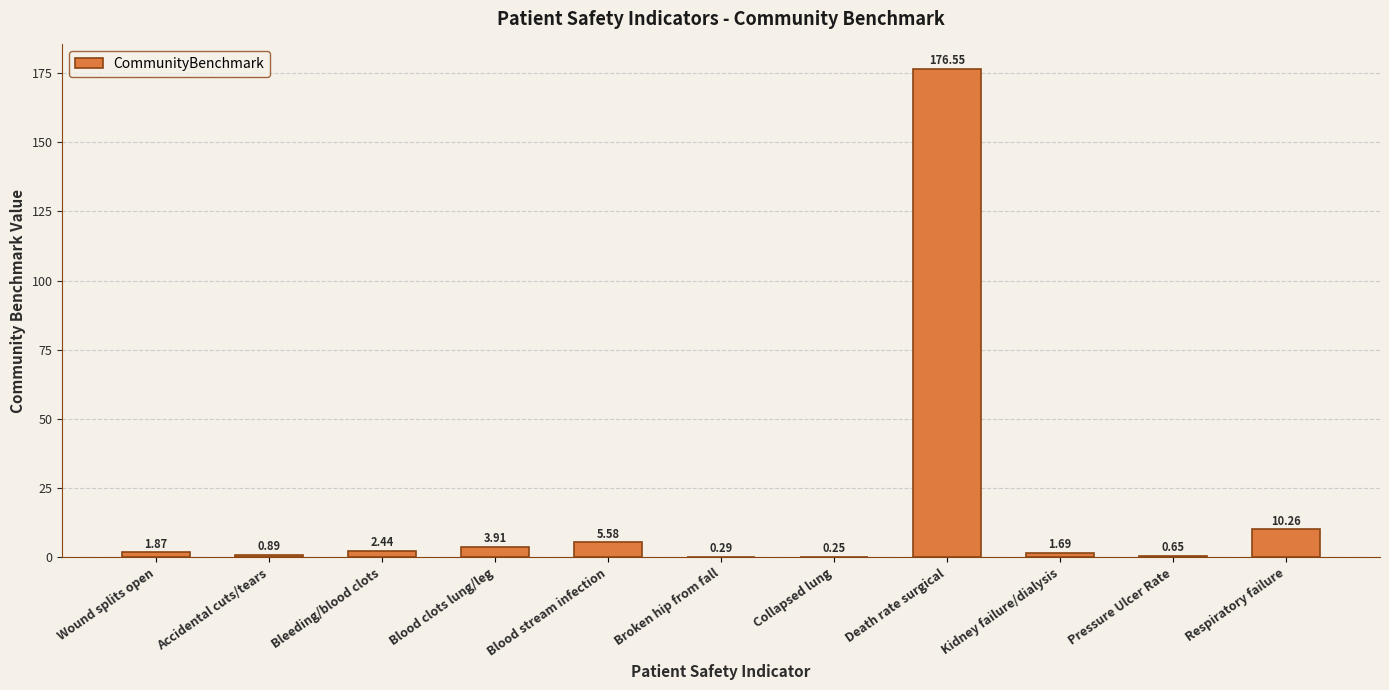

What is the sum of the values at Accidental cuts/tears and Blood clots lung/leg?

4.8